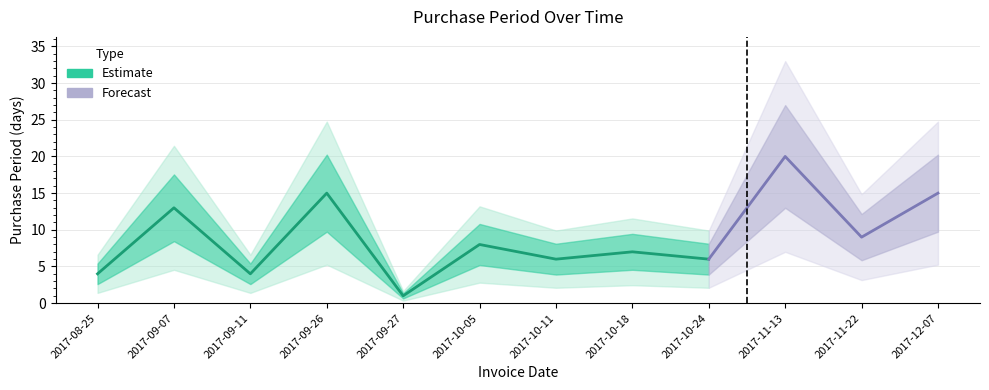

Between 2017-09-26 and 2017-09-11, which is larger?

2017-09-26